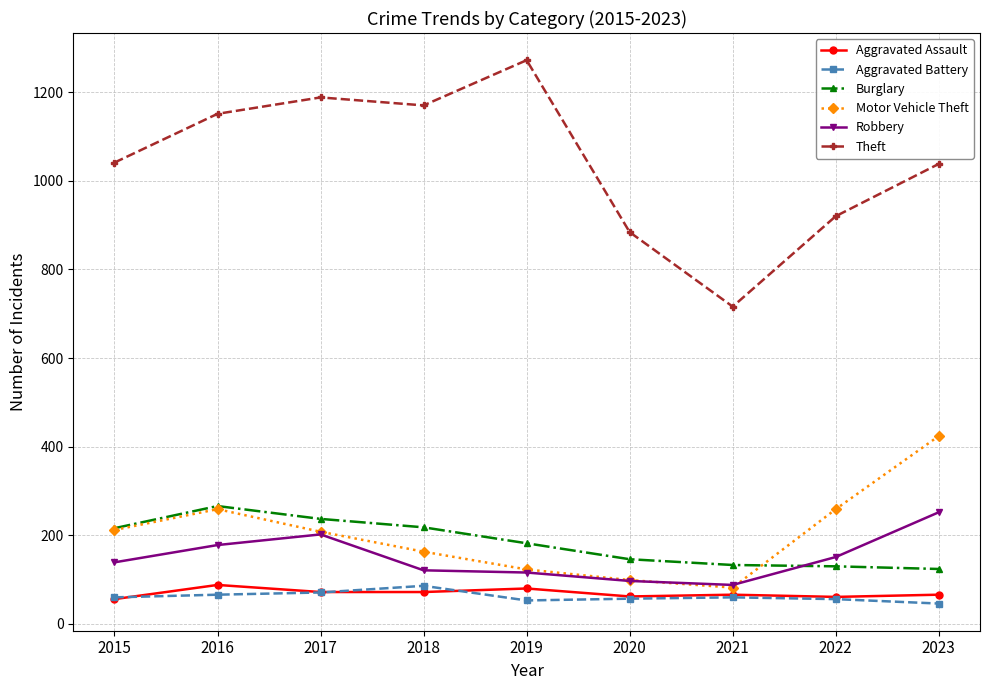

What is the approximate value of Aggravated Battery at 2021, to the nearest 5?

60